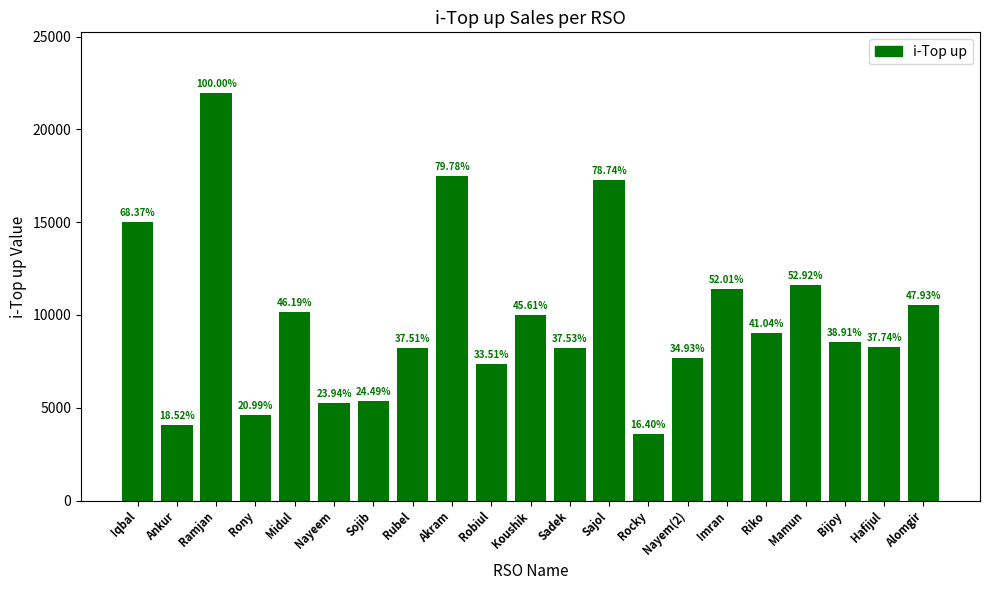

Are the bars horizontal?

No